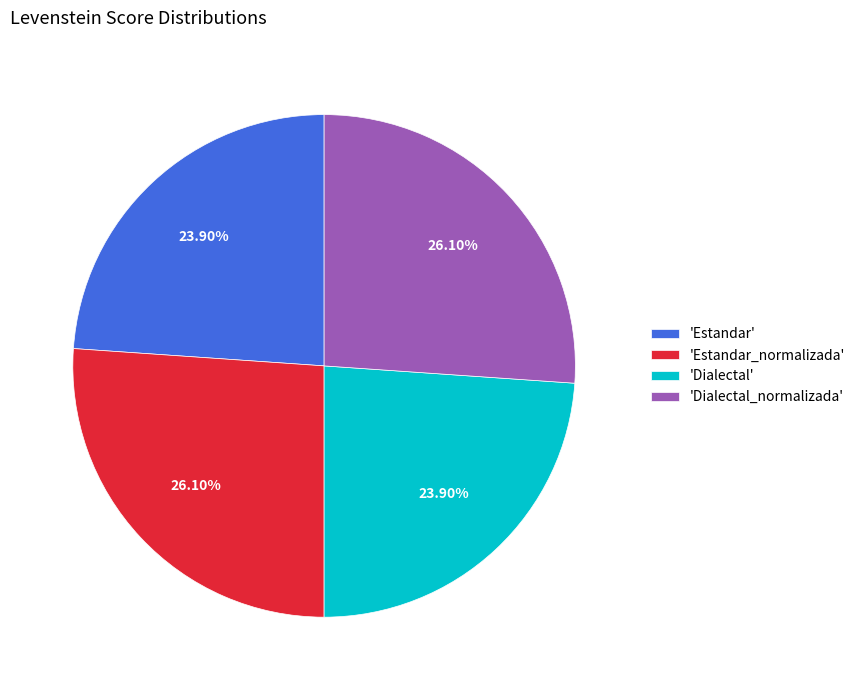

How many segments does this pie chart have?

4